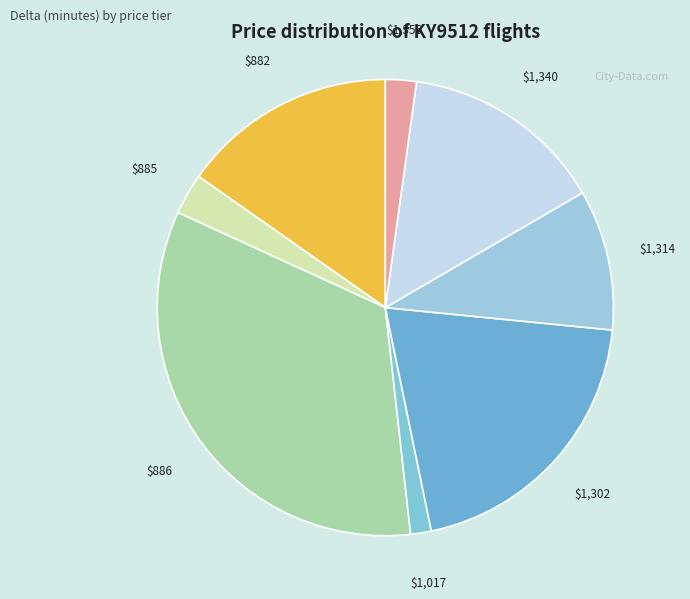

Which slice is the largest?

886